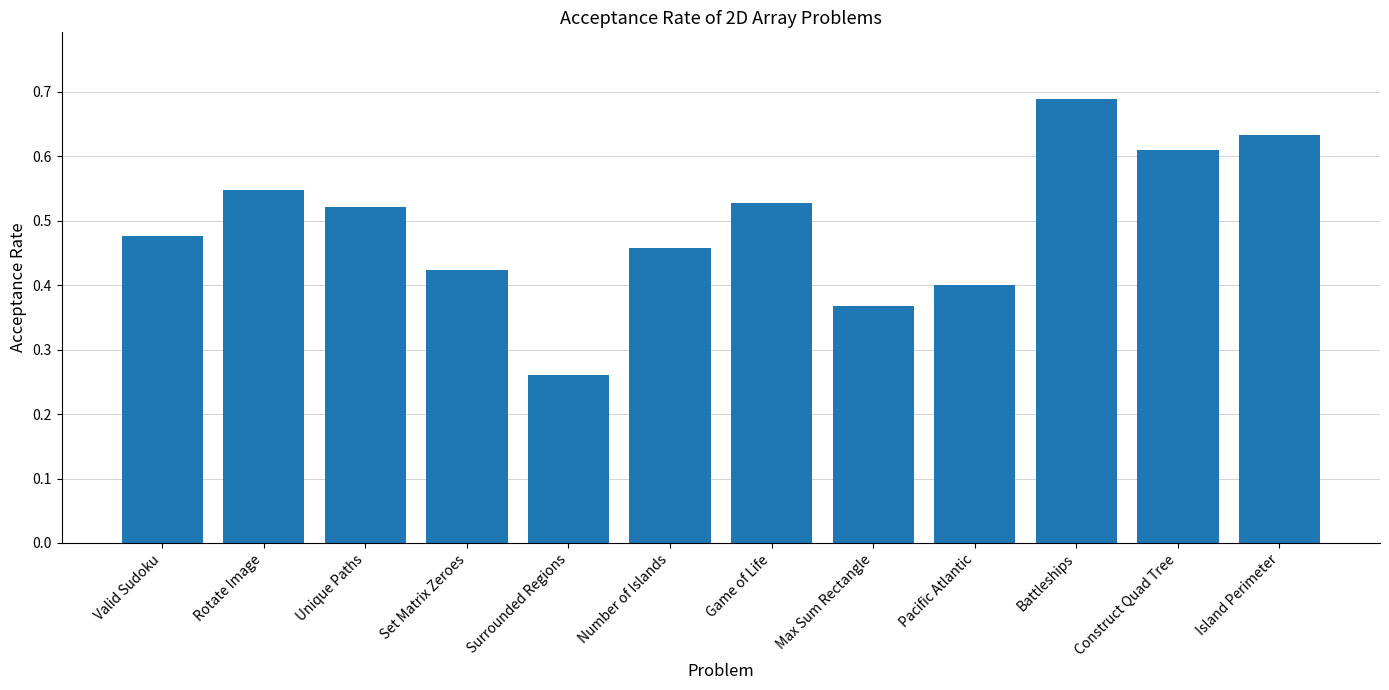

What is the label of the 7th bar from the left?

Game of Life